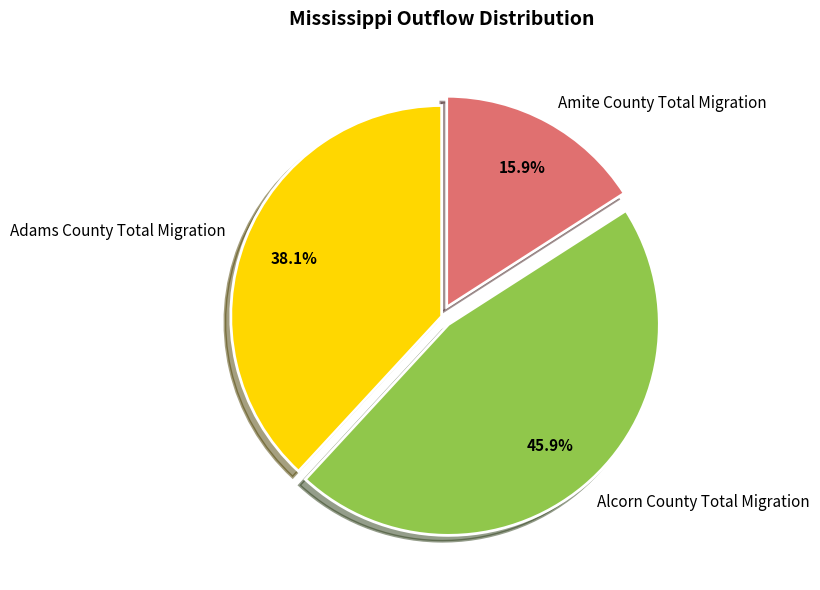

Approximately how many times larger is the value at Adams County Total Migration compared to Amite County Total Migration?

2.4